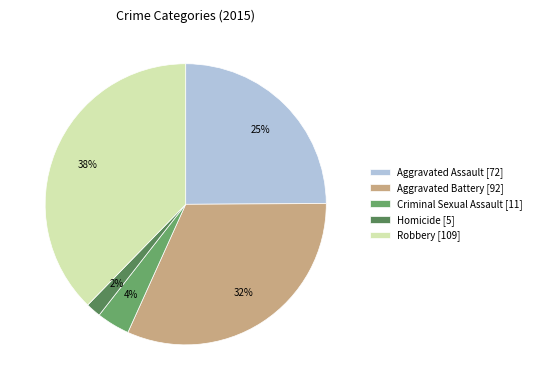

Does Homicide account for over 50% of the chart?

No